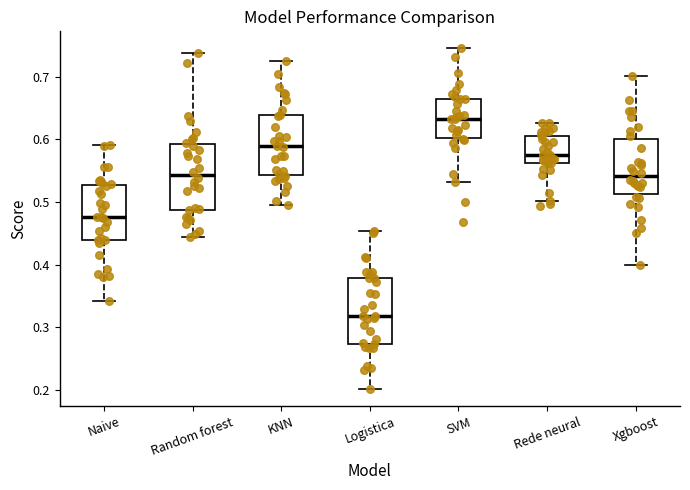

Reading left to right, read every box against the y-axis: the position of its median line, the range the box covers, and the ends of its whiskers. The values are not printed on the chart, so give them approximately, as read against the axis.

Naive: median 0.48, box 0.44 to 0.53, whiskers 0.34 to 0.59
Random forest: median 0.54, box 0.49 to 0.59, whiskers 0.44 to 0.74
KNN: median 0.59, box 0.54 to 0.64, whiskers 0.49 to 0.73
Logistica: median 0.32, box 0.27 to 0.38, whiskers 0.20 to 0.45
SVM: median 0.63, box 0.60 to 0.67, whiskers 0.53 to 0.75
Rede neural: median 0.58, box 0.56 to 0.61, whiskers 0.50 to 0.63
Xgboost: median 0.54, box 0.51 to 0.60, whiskers 0.40 to 0.70